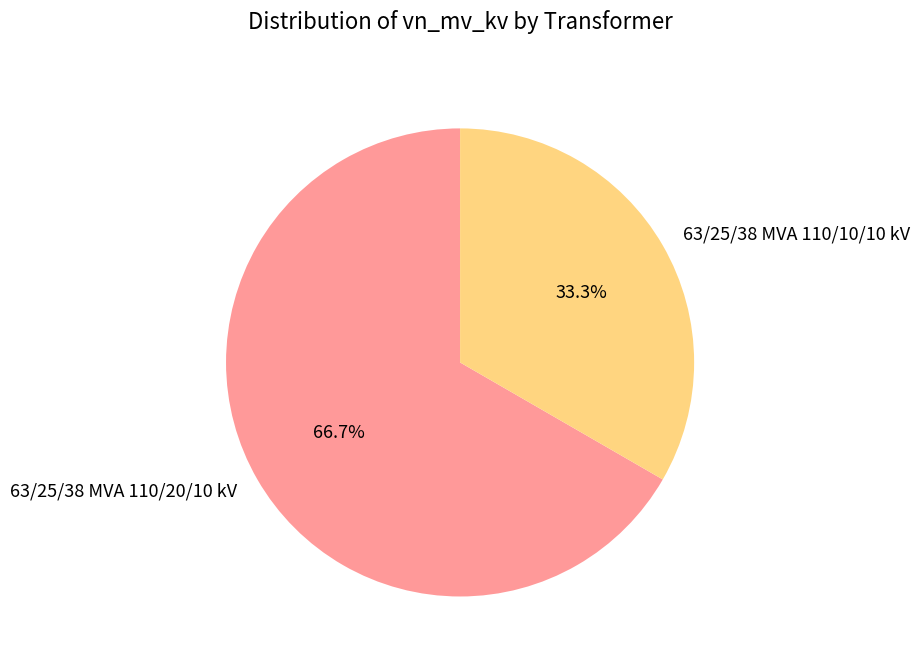

What is the majority slice?

63/25/38 MVA 110/20/10 kV